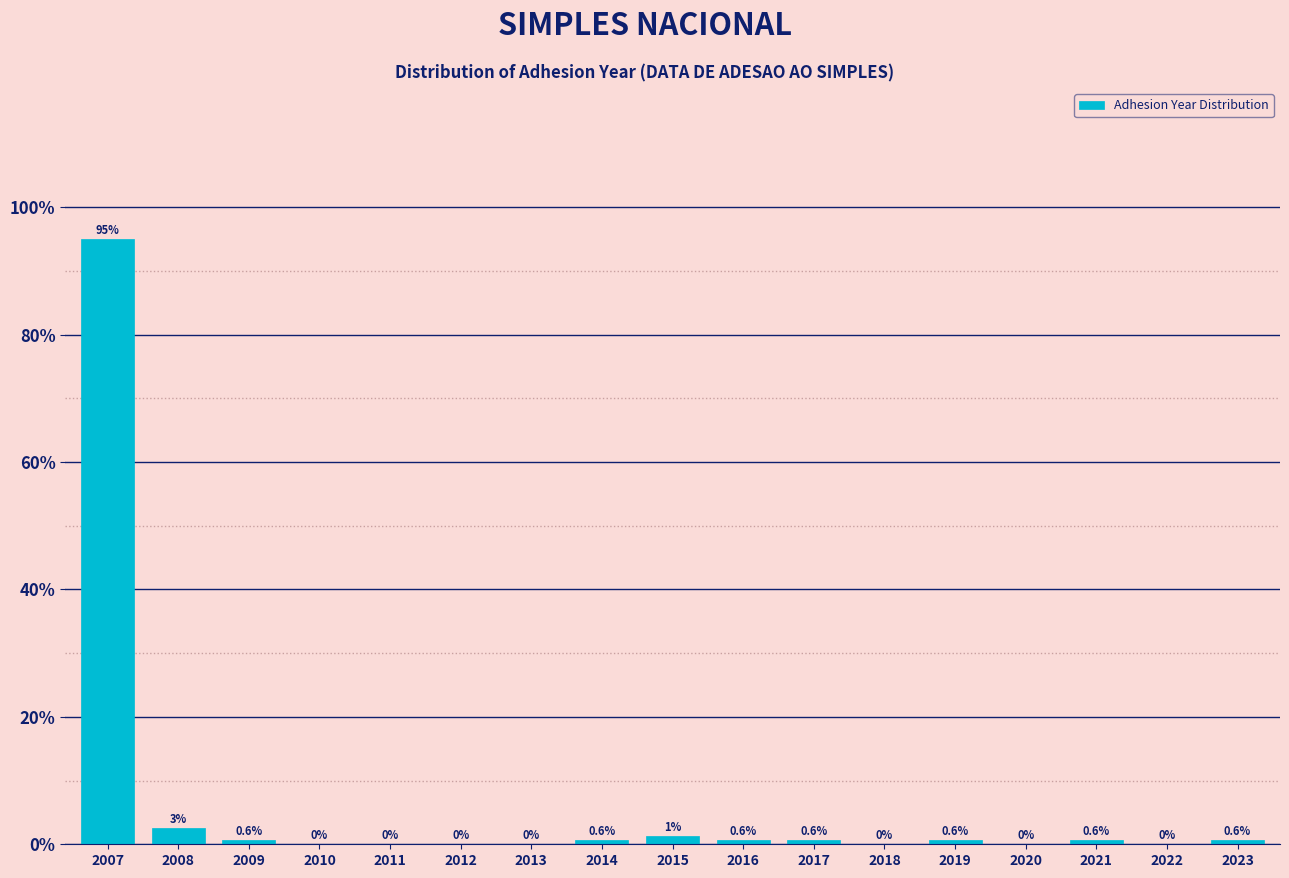

Where is the data nearest to the value 47?

2008